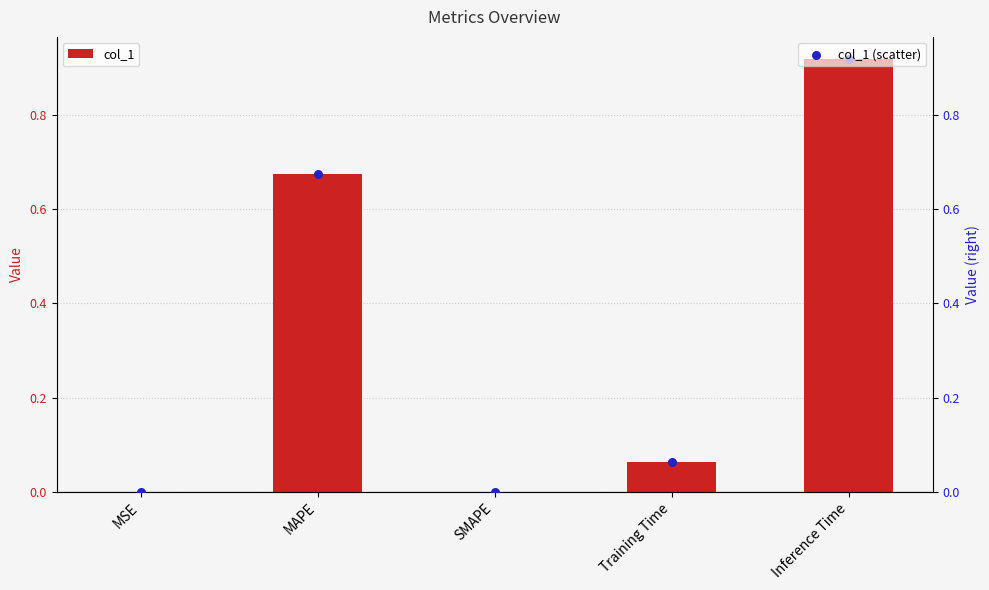

Which series reaches the maximum Y coordinate?

col_1